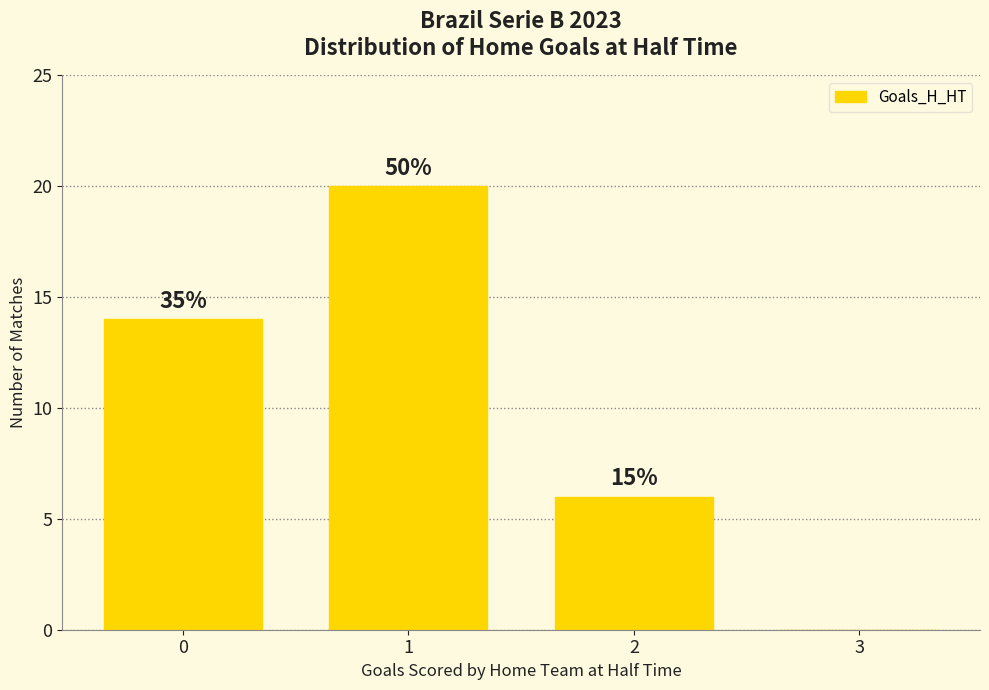

Are the bars horizontal?

No